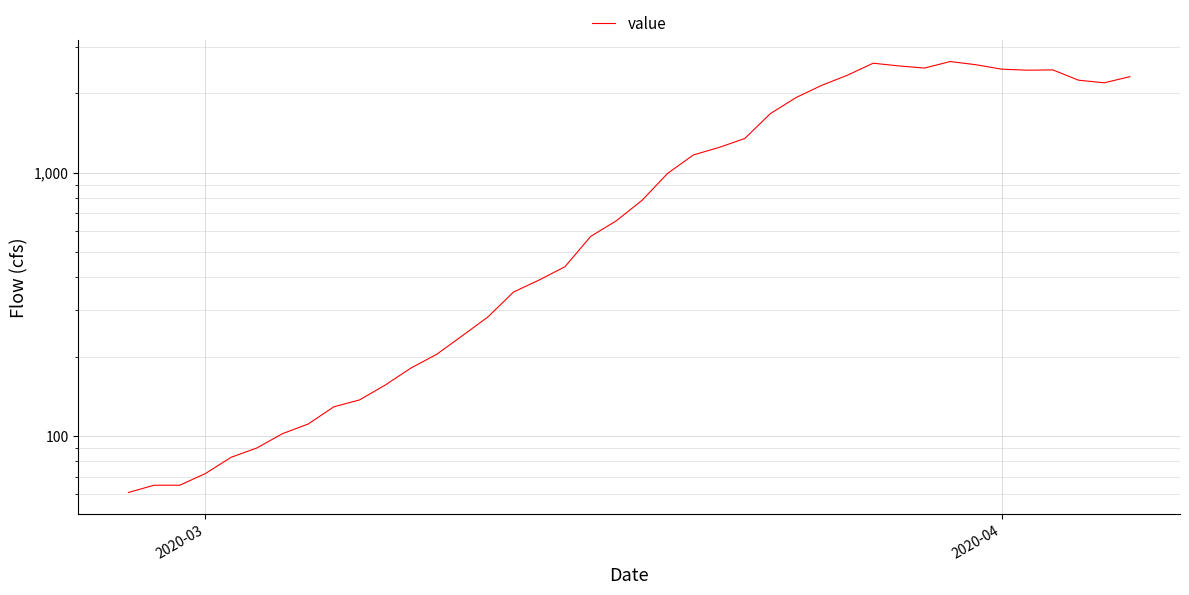

True or false: the data shows 102 at 2.

False